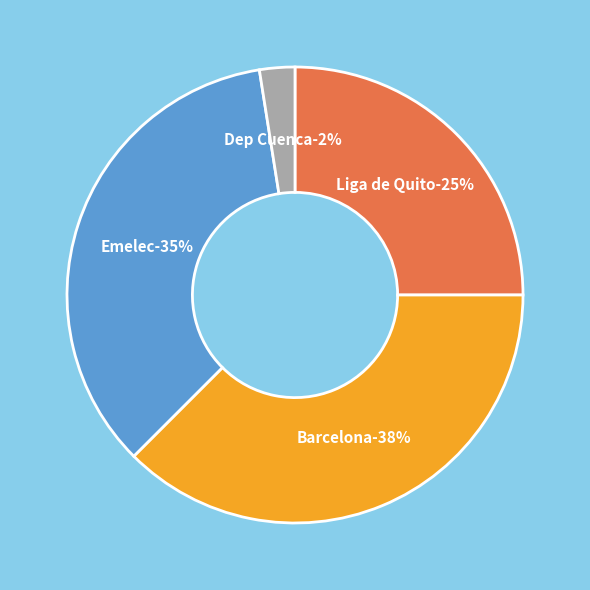

Is there any slice that represents more than half of the pie?

No